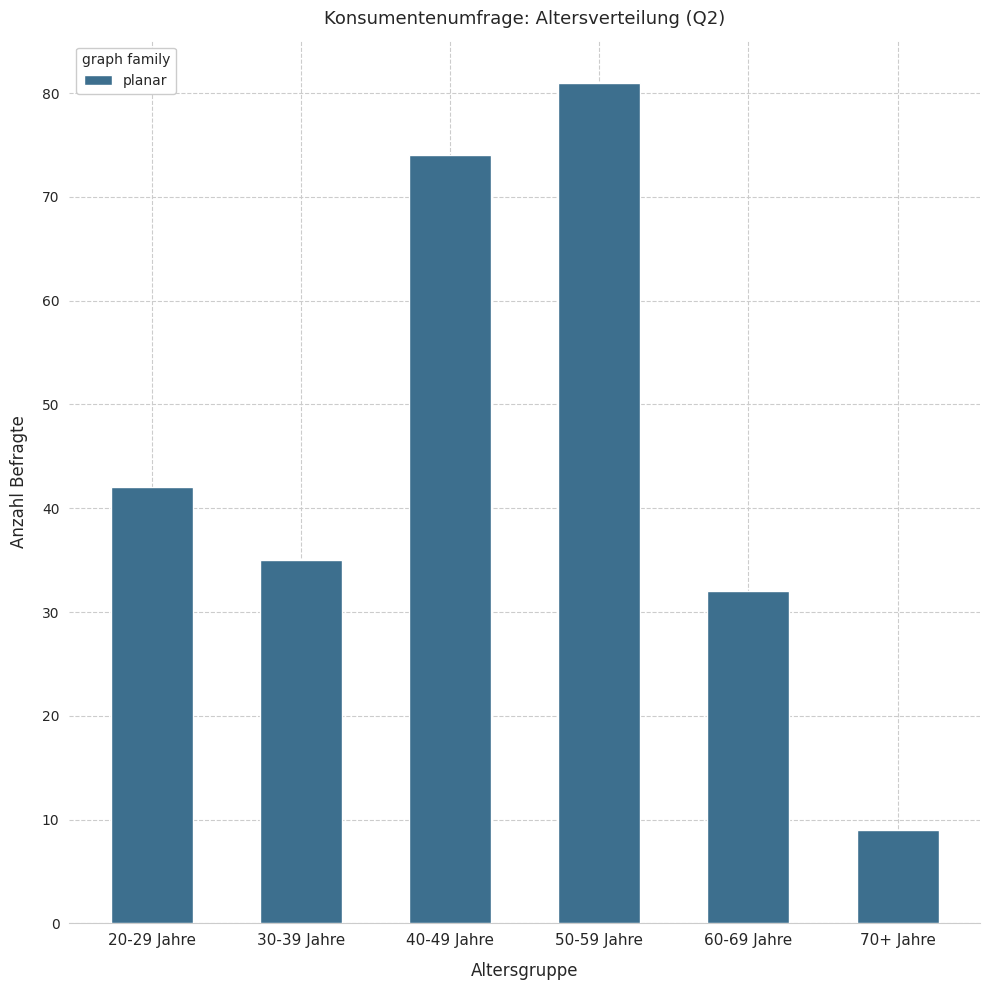

Where is the data nearest to the value 45?

20-29 Jahre